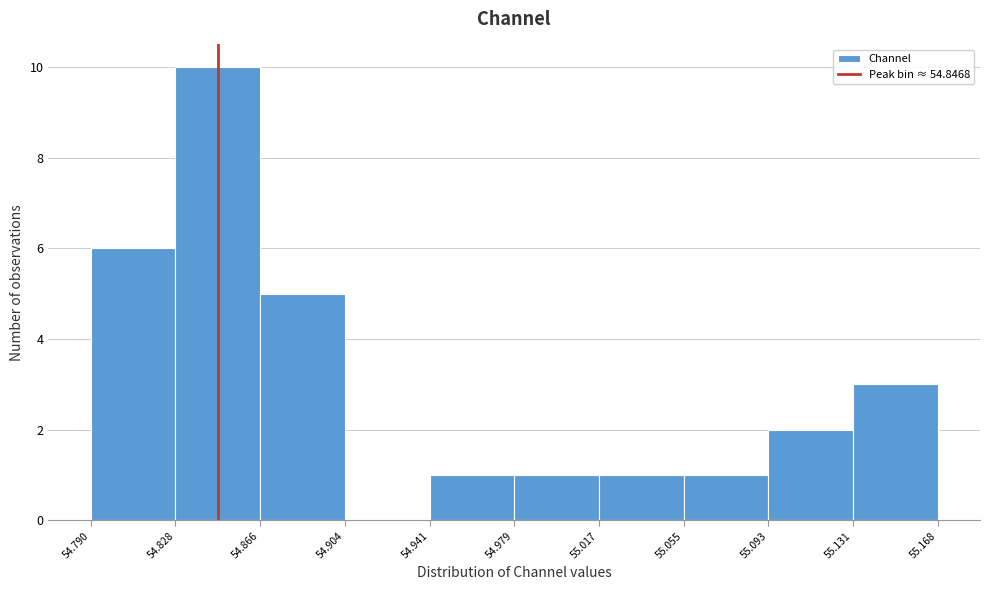

Reading left to right, transcribe this chart: for each bar, give the range it covers on the x-axis and its height. The values are not printed on the chart, so give them approximately, as read against the axis.

54.790 to 54.828: 6
54.828 to 54.866: 10
54.866 to 54.904: 5
54.904 to 54.941: 0
54.941 to 54.979: 1
54.979 to 55.017: 1
55.017 to 55.055: 1
55.055 to 55.093: 1
55.093 to 55.131: 2
55.131 to 55.168: 3